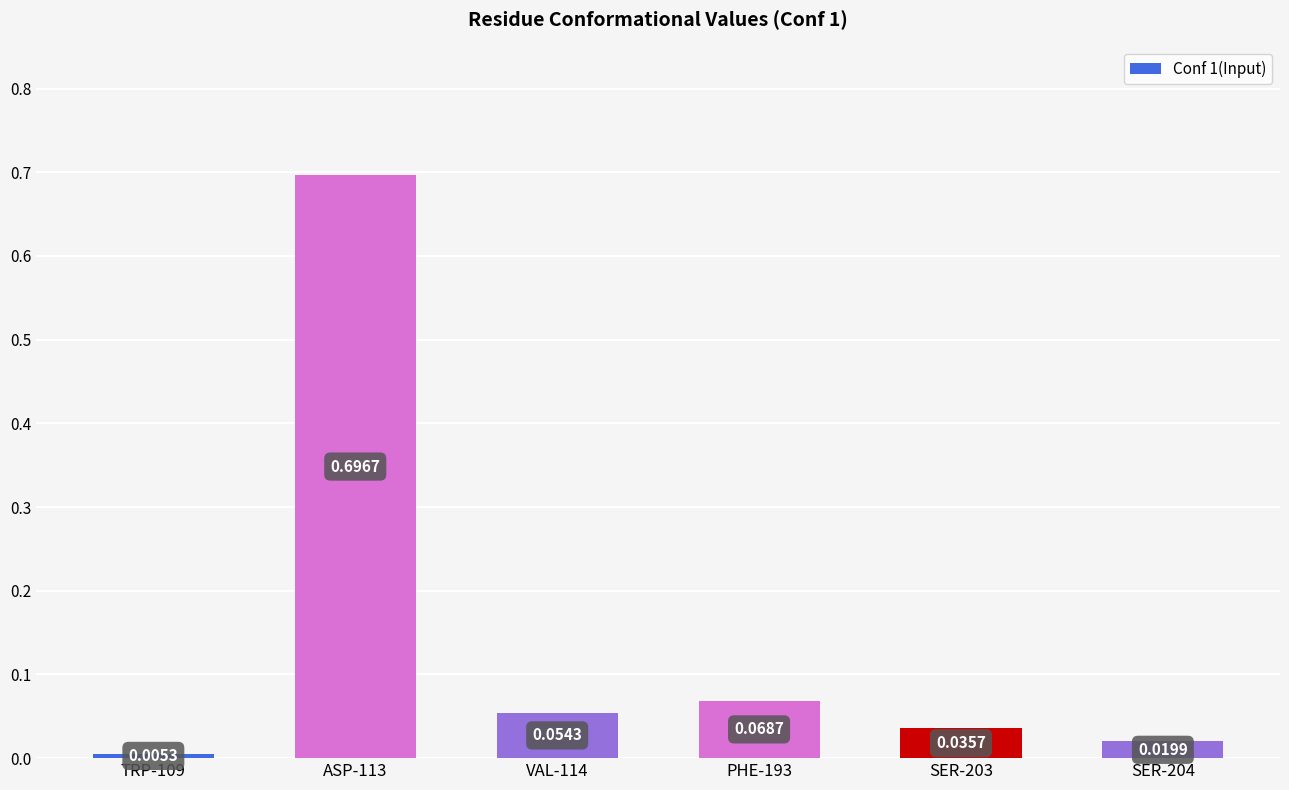

What position from the right is SER-203?

2